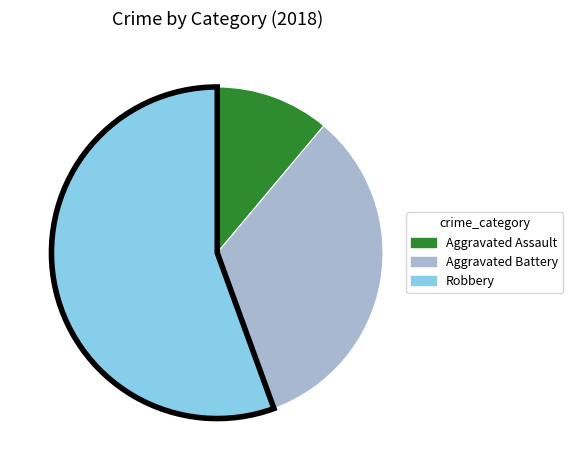

What is the smallest slice in the pie chart?

Aggravated Assault